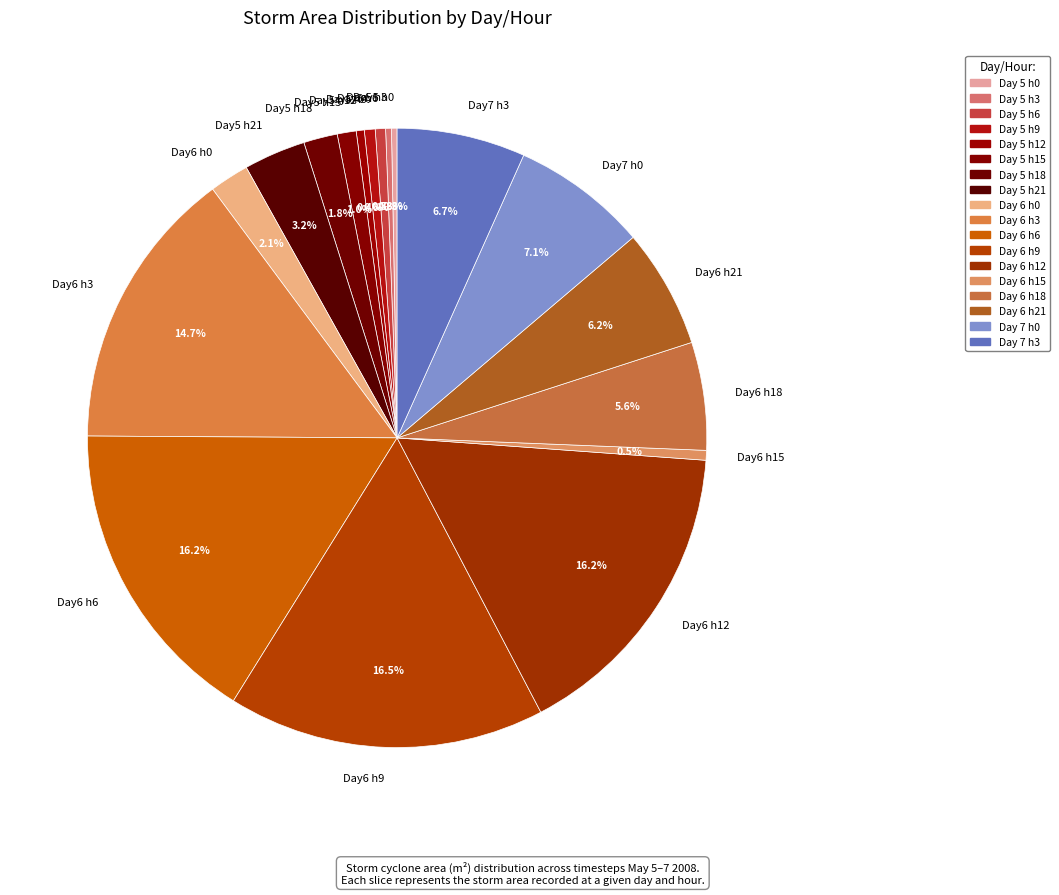

What percentage is NOT represented by Day7 h0?

92.9%